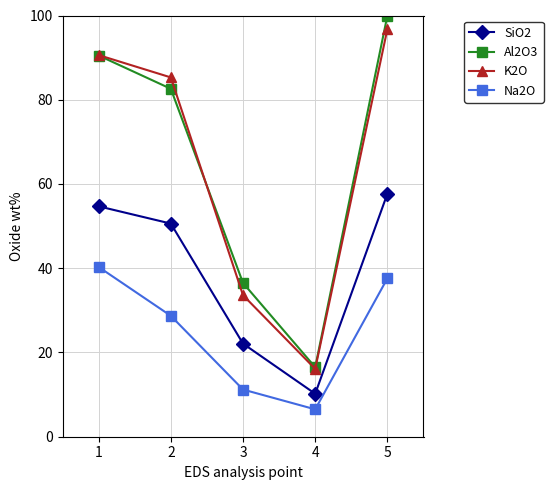

Is the value of Na2O at 4 greater than the value of Al2O3 at 2?

No